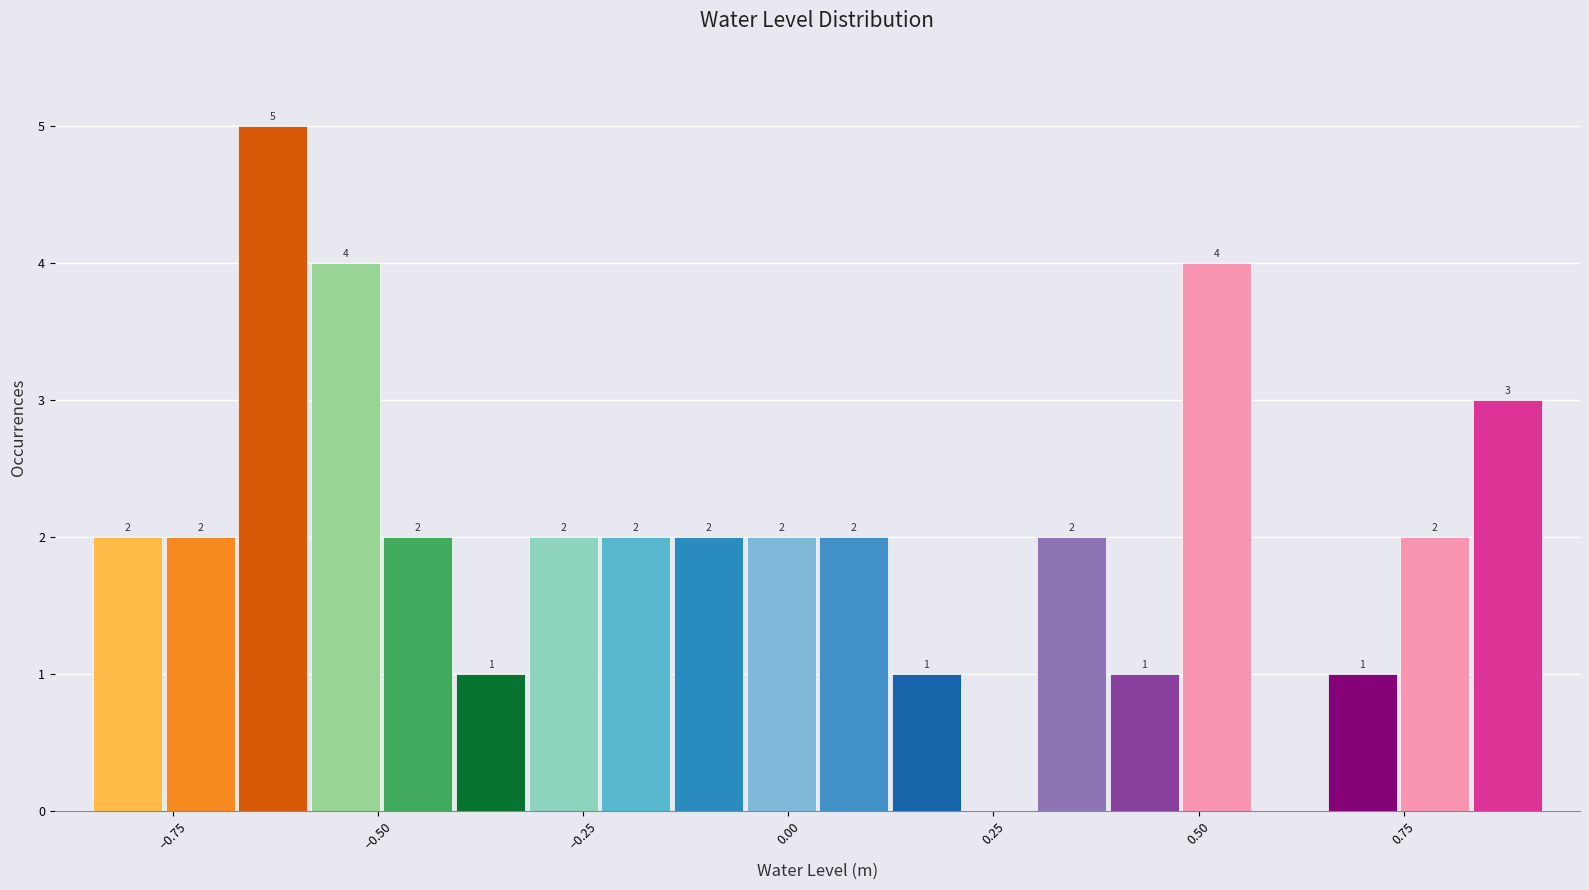

Around what value on the x-axis is the tallest bar? Give the approximate position of its centre, as read against the axis.

-0.65